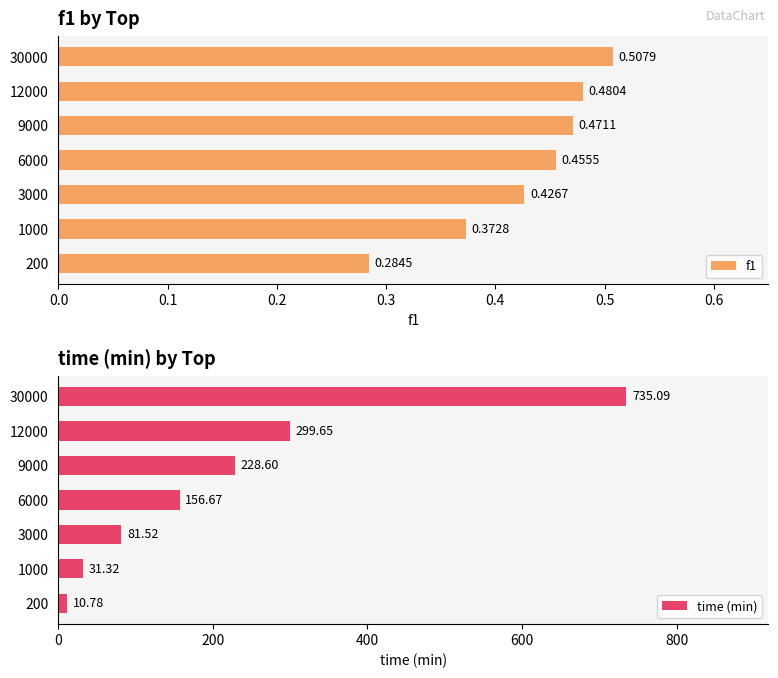

Rank the series by their average value, from highest to lowest.

time (min), f1